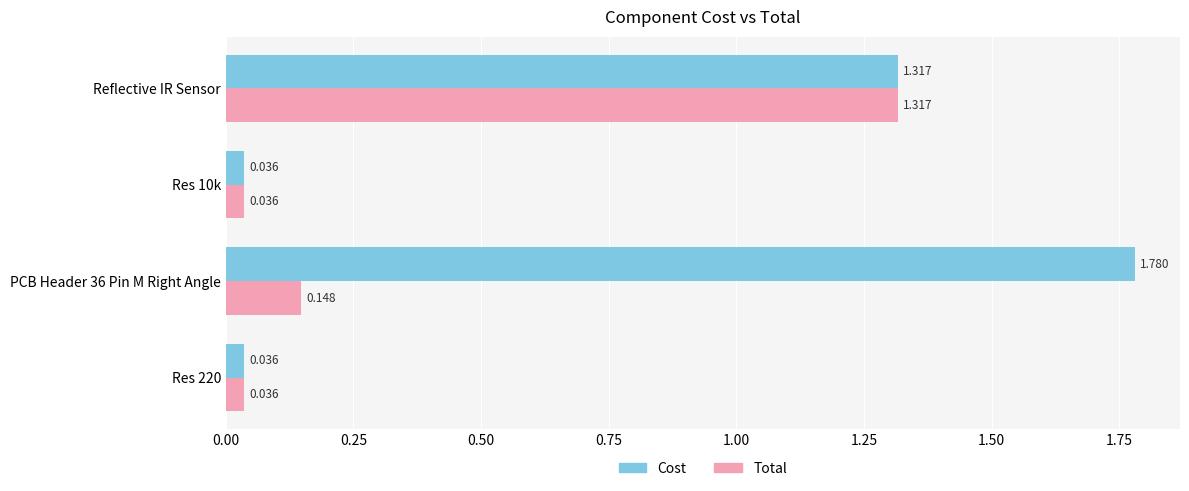

Which series has the widest spread of values?

Cost